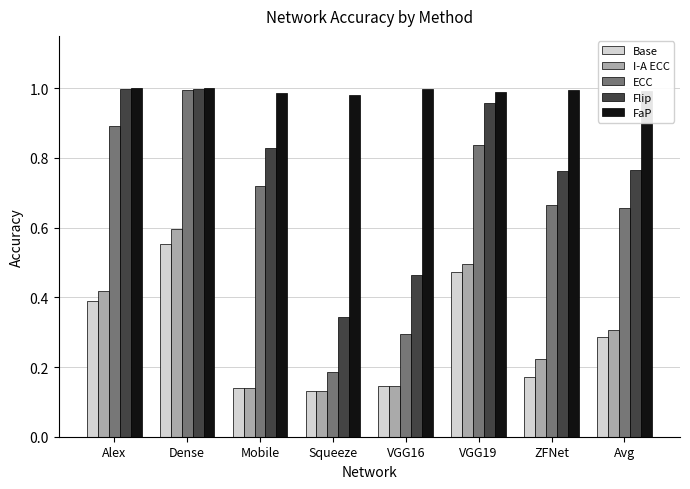

Count the Base values in the range 0 to 1.

8